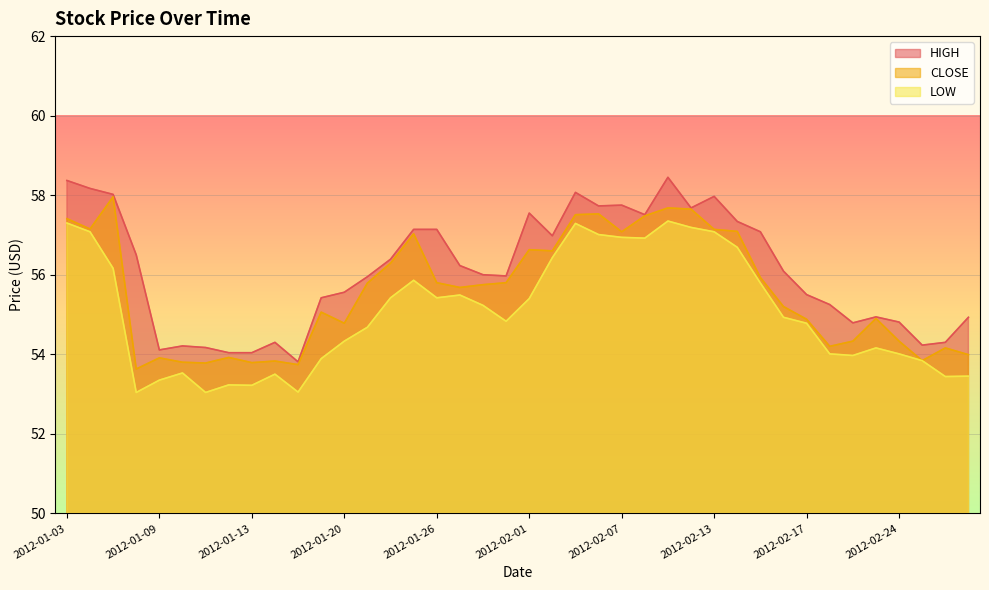

Reading right to left, extract all data points from this chart.

HIGH: 54.9	54.3	54.2	54.8	54.9	54.8	55.2	55.5	56.1	57.1	57.3	58.0	57.7	58.5	57.5	57.8	57.7	58.1	57.0	57.5	56.0	56.0	56.2	57.1	57.1	56.4	56.0	55.6	55.4	53.8	54.3	54.0	54.0	54.2	54.2	54.1	56.5	58.0	58.2	58.4
CLOSE: 54.0	54.2	53.8	54.3	54.9	54.3	54.2	54.9	55.2	55.9	57.1	57.1	57.6	57.7	57.5	57.1	57.5	57.5	56.6	56.6	55.8	55.8	55.7	55.8	57.0	56.3	55.8	54.8	55.1	53.7	53.8	53.8	53.9	53.8	53.8	53.9	53.6	58.0	57.1	57.4
LOW: 53.5	53.4	53.8	54.0	54.2	54.0	54.0	54.8	54.9	55.8	56.7	57.1	57.2	57.4	56.9	56.9	57.0	57.3	56.4	55.4	54.8	55.2	55.5	55.4	55.9	55.4	54.7	54.3	53.9	53.0	53.5	53.2	53.2	53.0	53.5	53.4	53.0	56.2	57.1	57.3